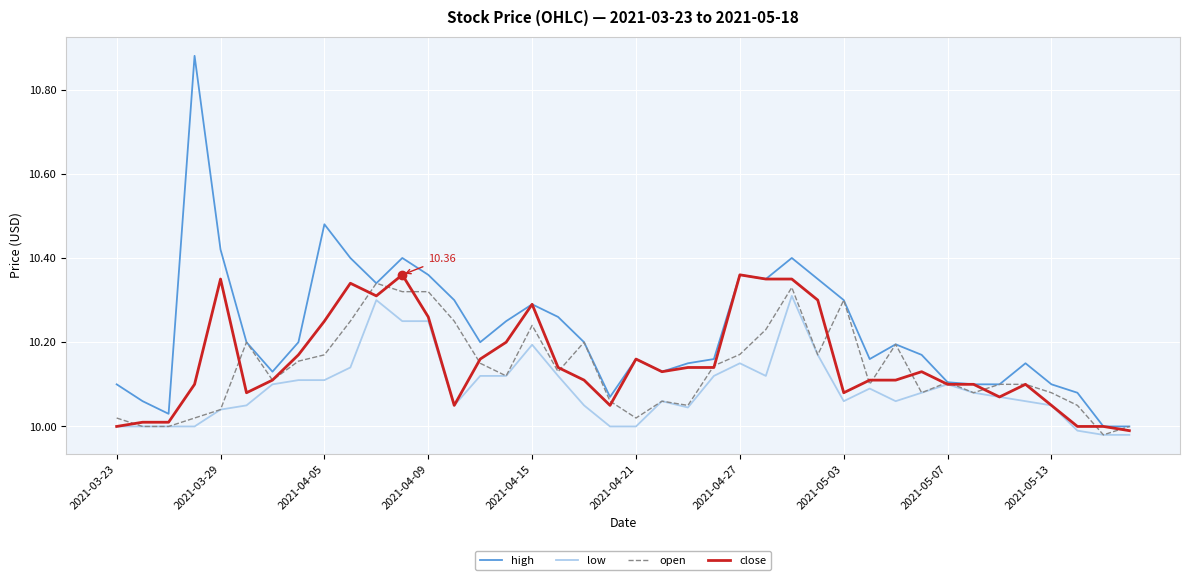

Which series has the widest spread of values?

high